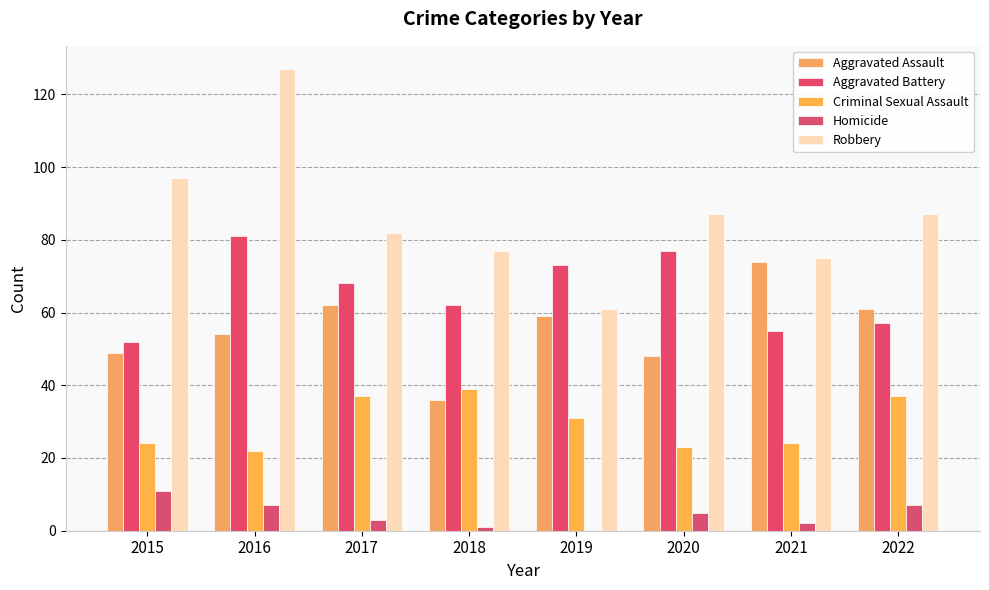

Reading left to right, transcribe all the data shown in this chart.

Aggravated Assault: 49	54	62	36	59	48	74	61
Aggravated Battery: 52	81	68	62	73	77	55	57
Criminal Sexual Assault: 24	22	37	39	31	23	24	37
Homicide: 11	7	3	1	0	5	2	7
Robbery: 97	127	82	77	61	87	75	87